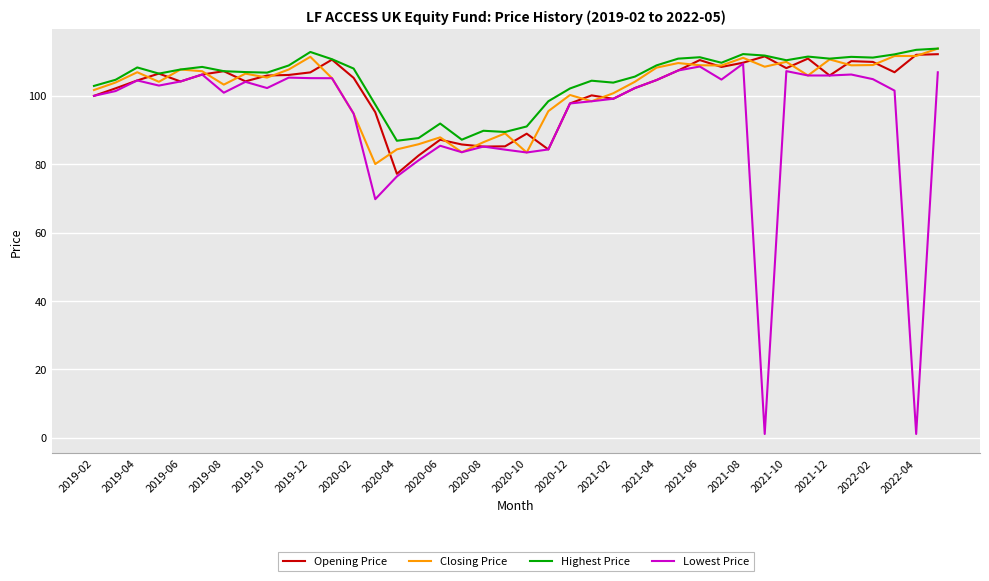

Which series has the largest range (max minus min)?

Lowest Price